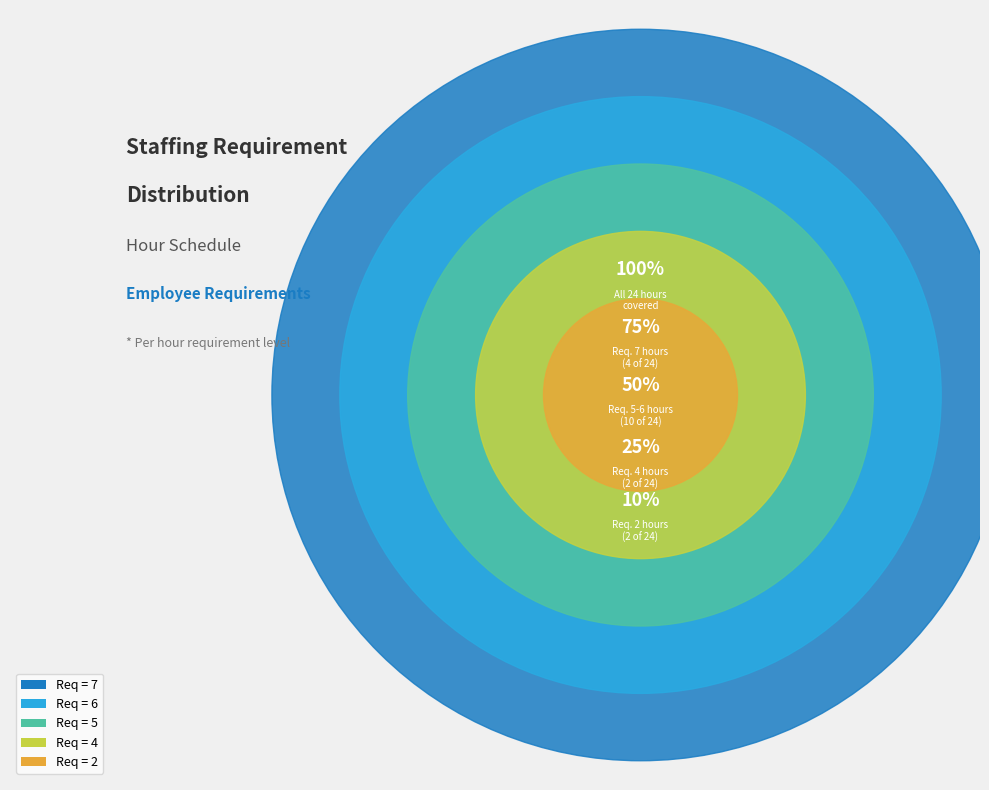

Which slice is the largest?

Requirement 7